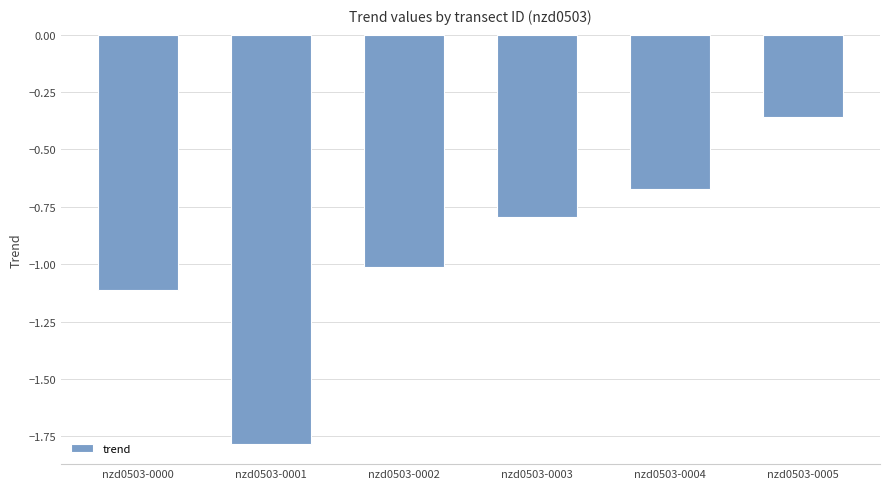

What is the approximate value at nzd0503-0003?

-0.8